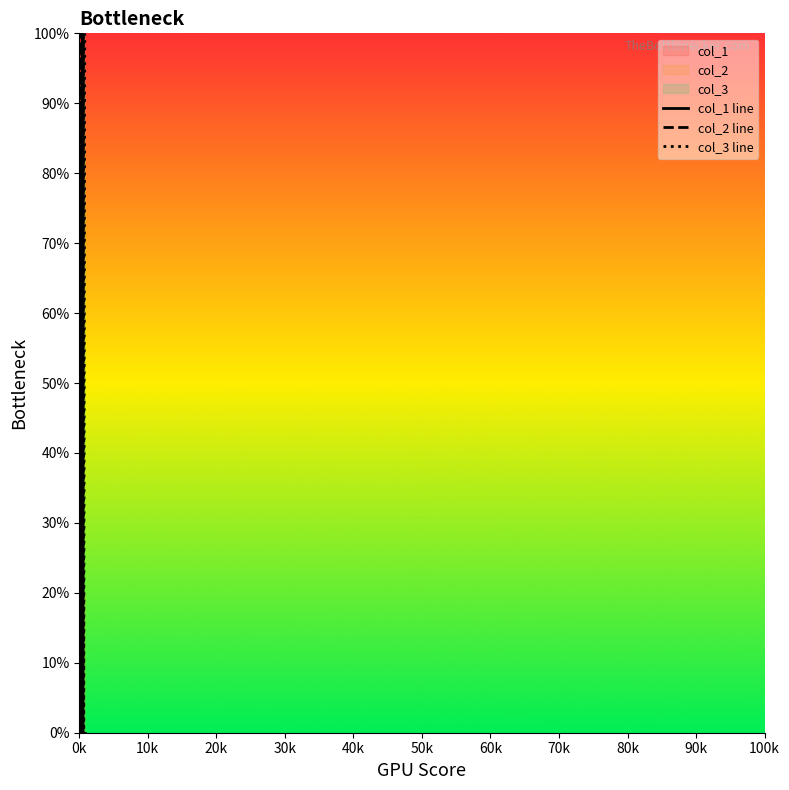

How many col_2 values are between 0 and 1?

40